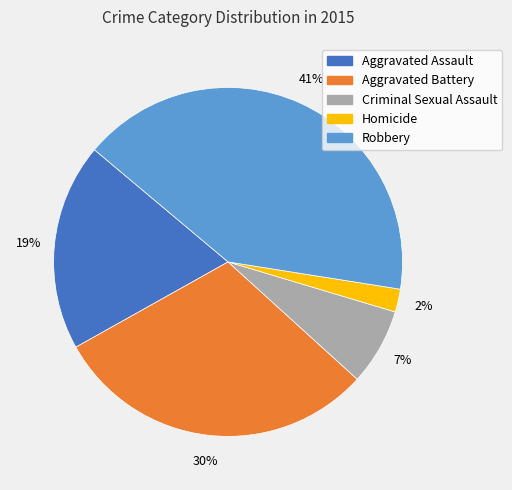

How many slices are in this pie chart?

5